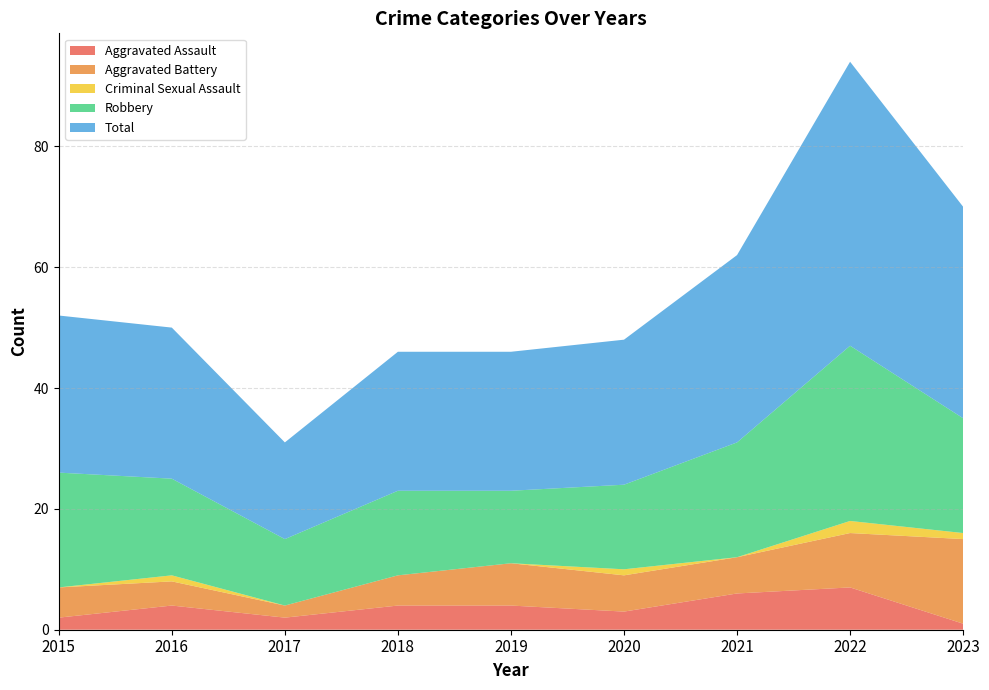

Reading left to right, list all the values displayed in this chart.

Aggravated Assault: 2	4	2	4	4	3	6	7	1
Aggravated Battery: 5	4	2	5	7	6	6	9	14
Criminal Sexual Assault: 0	1	0	0	0	1	0	2	1
Robbery: 19	16	11	14	12	14	19	29	19
Total: 26	25	16	23	23	24	31	47	35